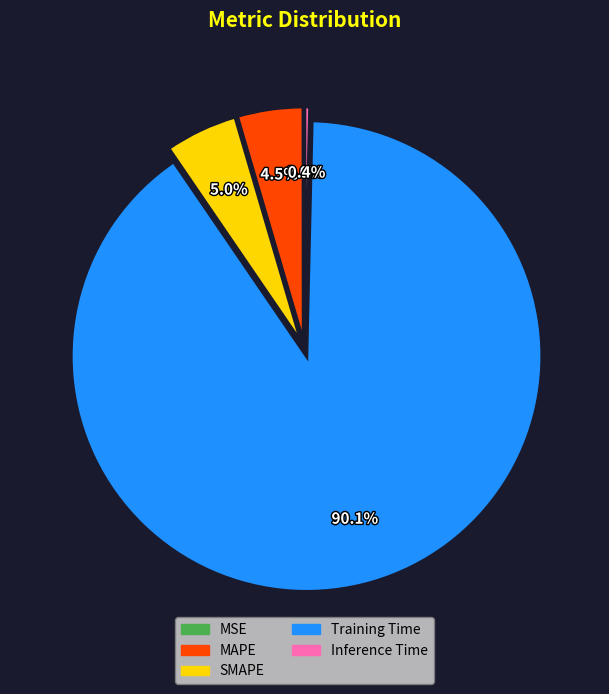

Is there any slice that represents more than half of the pie?

Yes